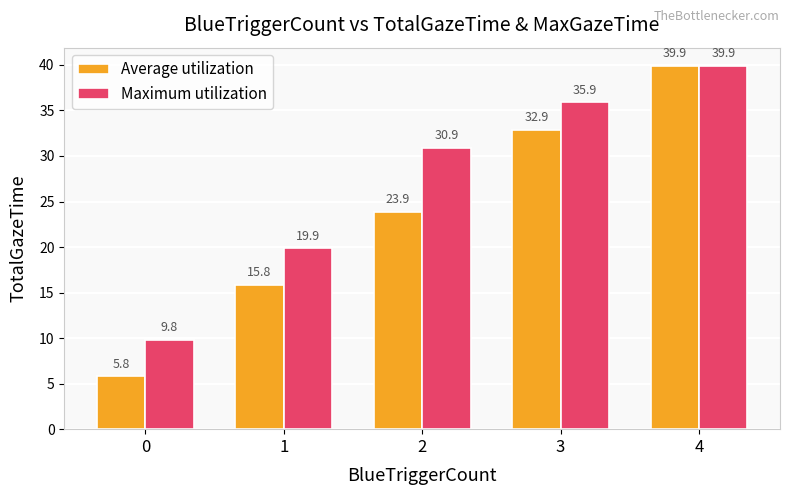

Is it true that Maximum utilization equals 35.9 at 3?

True